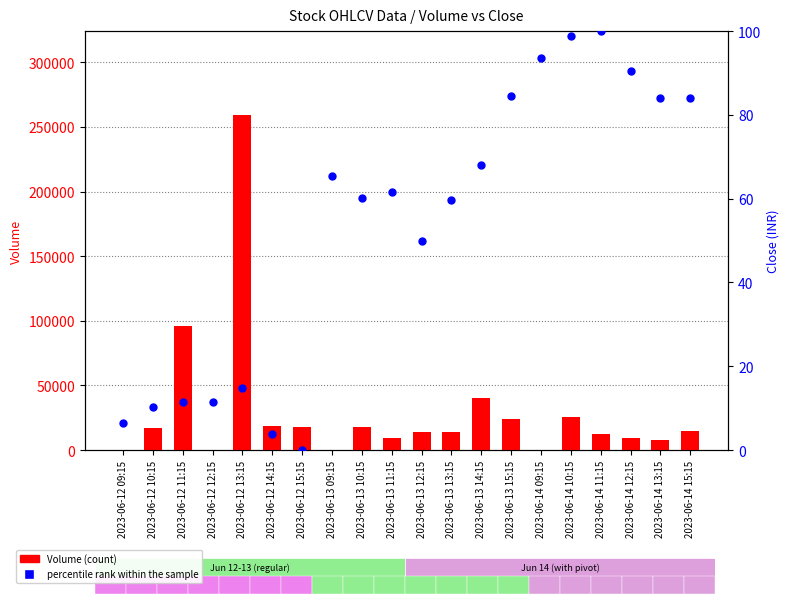

At which category is the sum across all series the highest?

2023-06-12 13:15